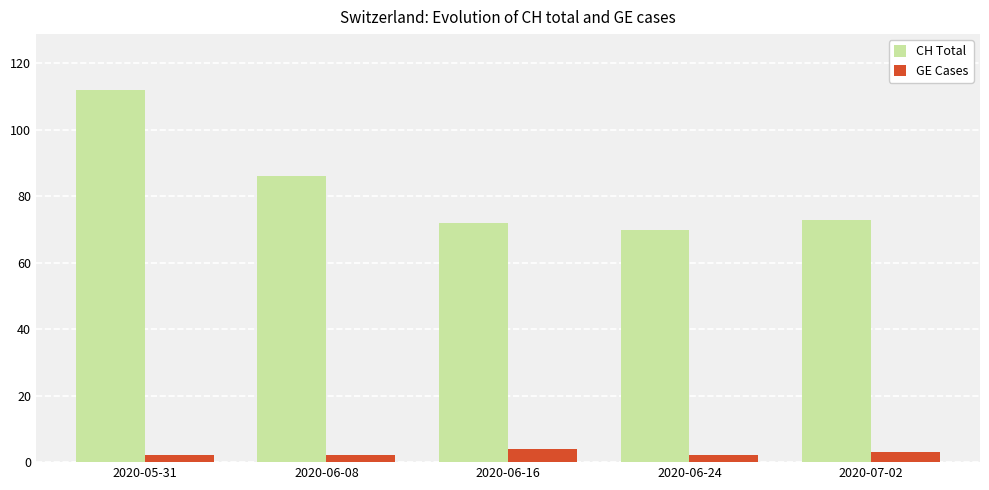

Count the number of categories in the chart.

5